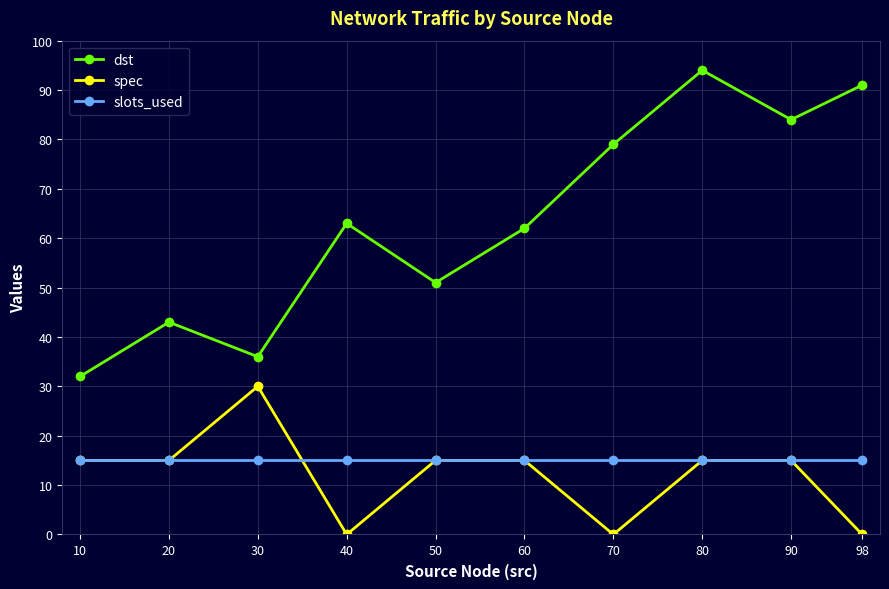

How many distinct data groups are displayed?

3